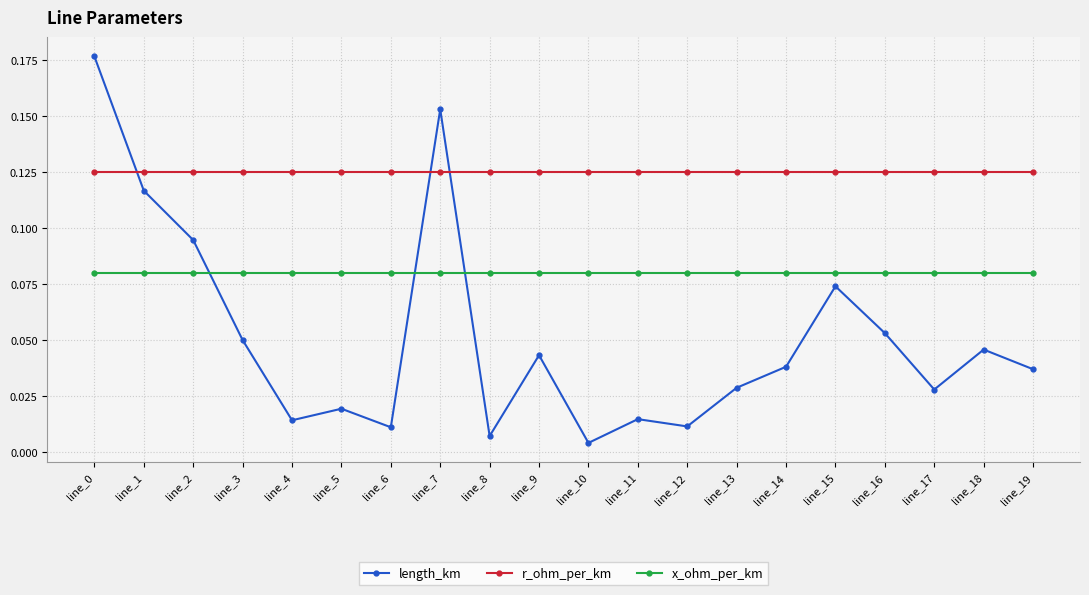

The value of length_km at line_9 is 0.1. True or false?

False